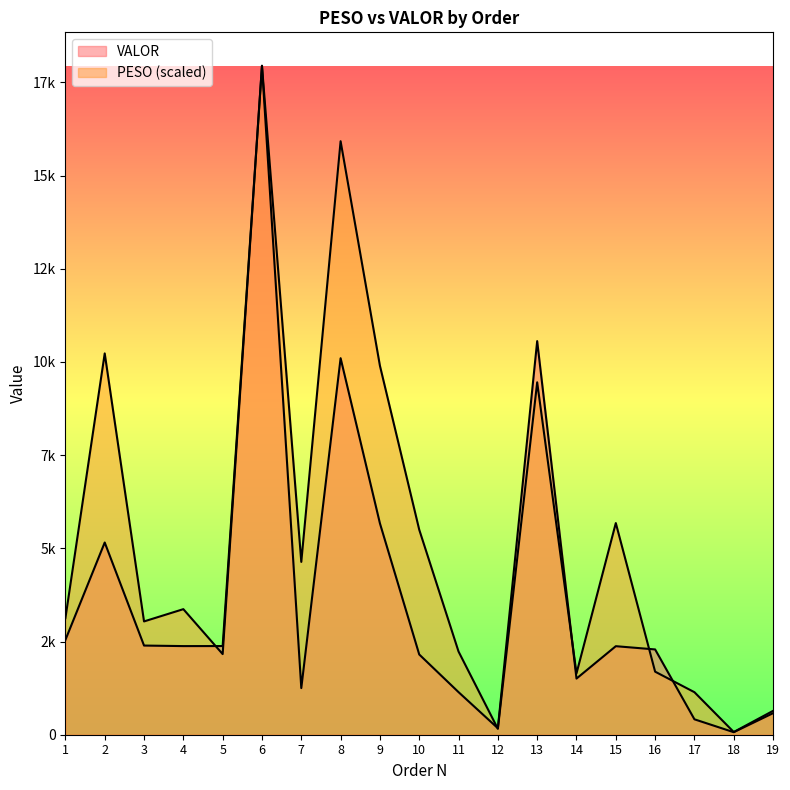

At 19, list the series in order from largest to smallest.

PESO, VALOR